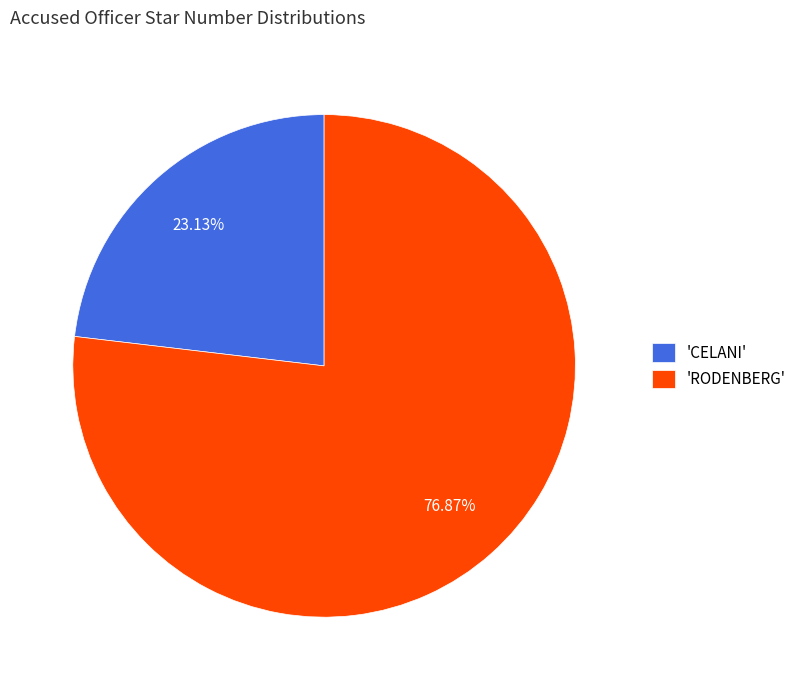

What is the ratio of the value at 'RODENBERG' to the value at 'CELANI'?

3.3